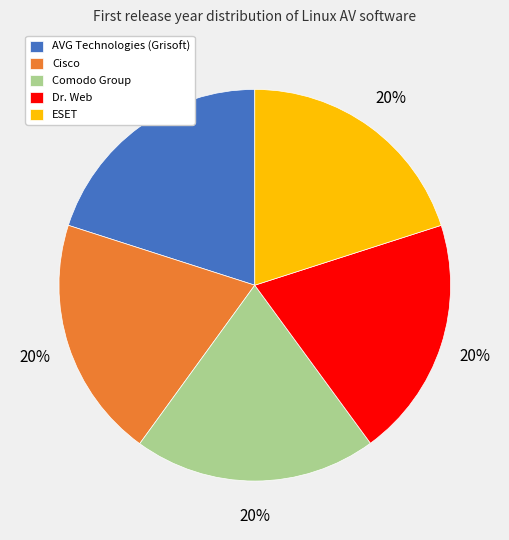

What percentage is the ESET slice, to the nearest percent?

20%